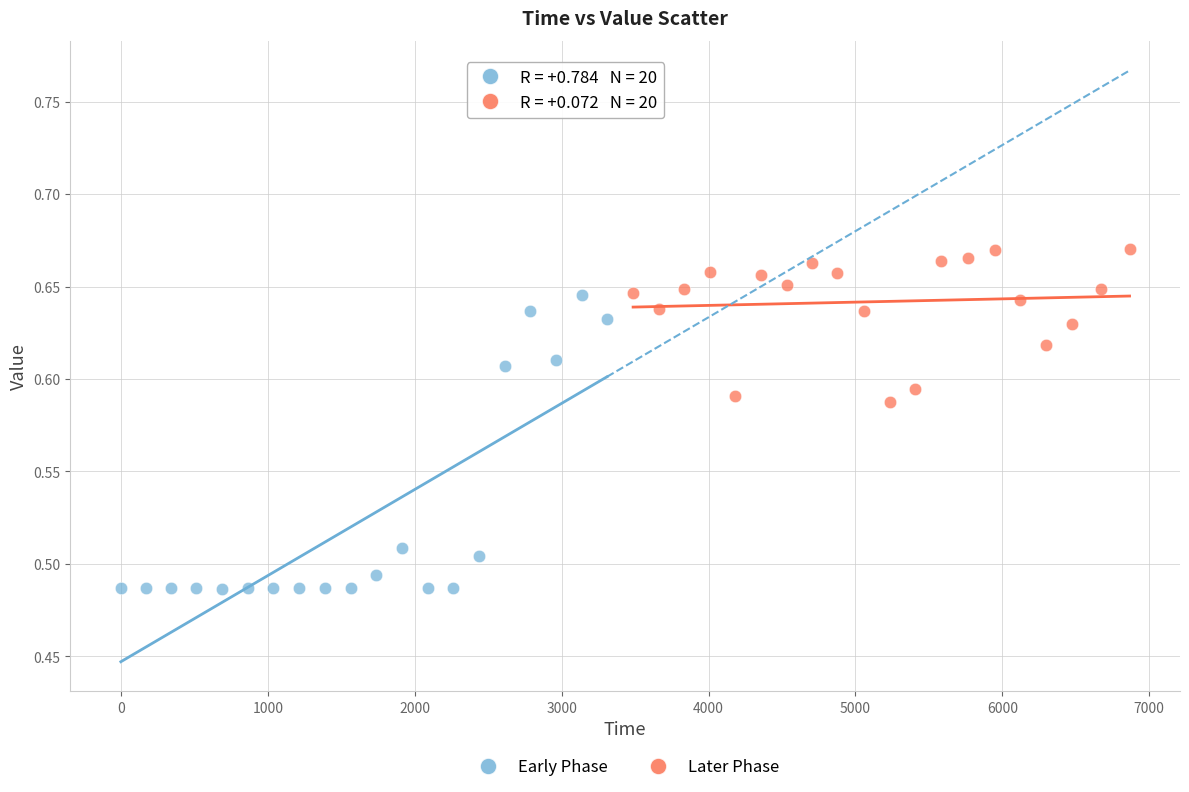

Which series contains the lowest Y value?

Early Phase